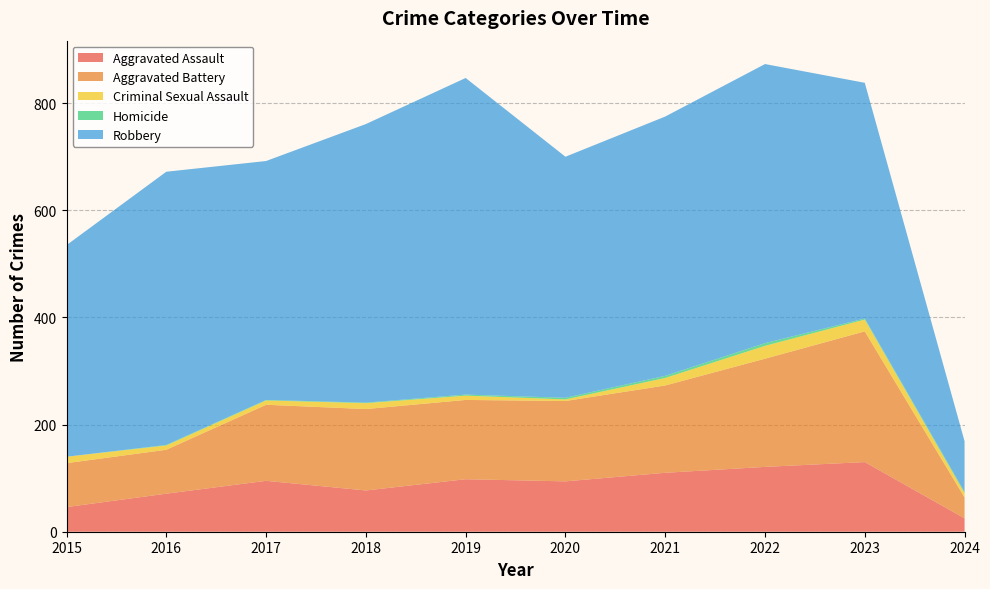

Reading right to left, transcribe all the data shown in this chart.

Aggravated Assault: 2024=25	2023=130	2022=121	2021=110	2020=94	2019=98	2018=77	2017=95	2016=71	2015=46
Aggravated Battery: 2024=39	2023=244	2022=202	2021=163	2020=150	2019=148	2018=152	2017=142	2016=82	2015=82
Criminal Sexual Assault: 2024=8	2023=22	2022=24	2021=14	2020=3	2019=8	2018=11	2017=8	2016=8	2015=12
Homicide: 2024=2	2023=2	2022=5	2021=4	2020=3	2019=2	2018=1	2017=1	2016=1	2015=0
Robbery: 2024=95	2023=440	2022=521	2021=484	2020=450	2019=591	2018=520	2017=446	2016=510	2015=395